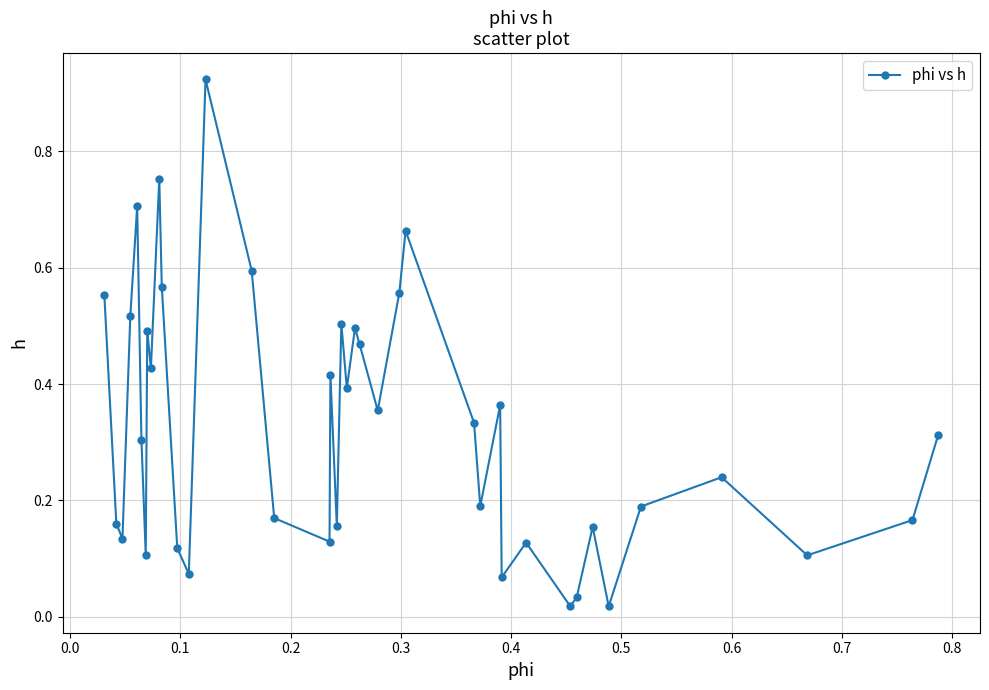

What is the sum of all values?

13.1